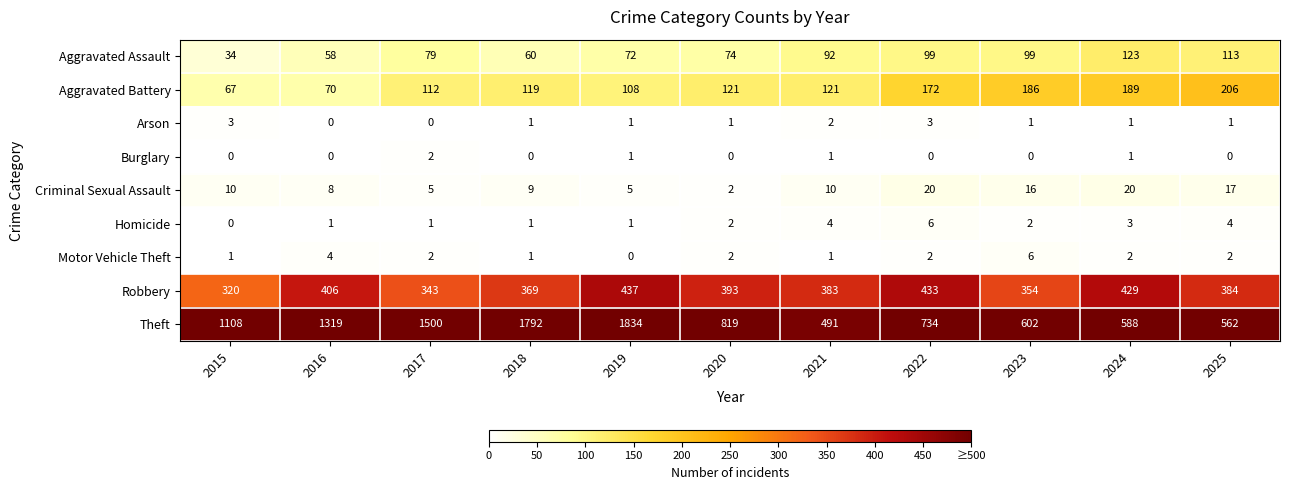

At which category is the sum across all series the highest?

2019